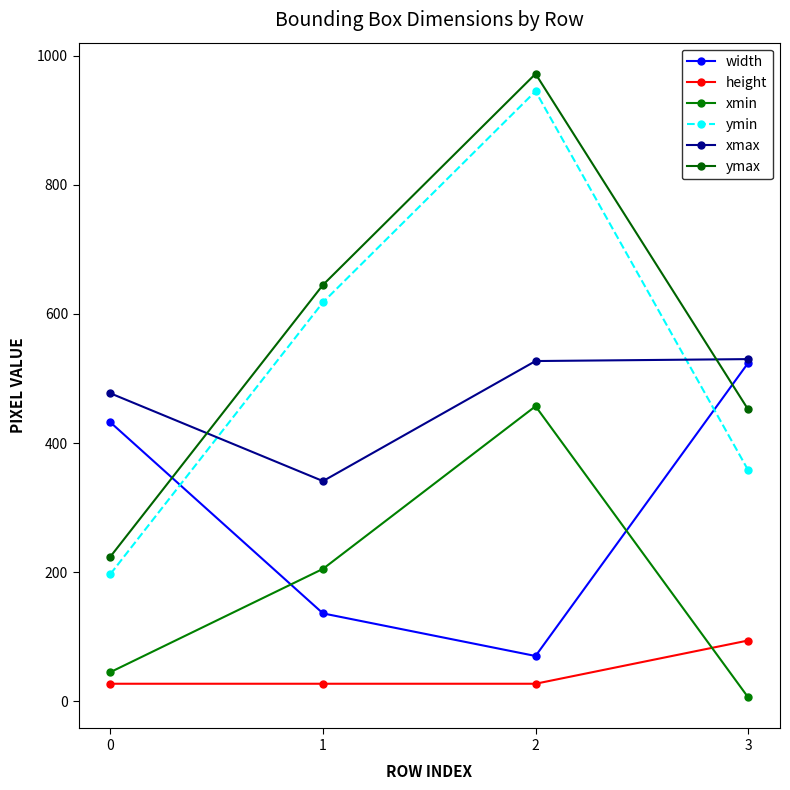

Count the number of data series in this chart.

6